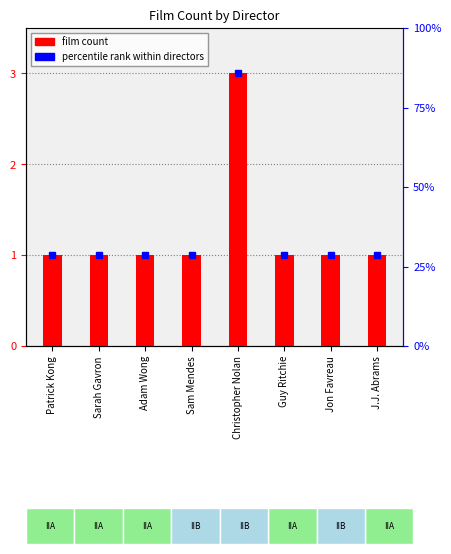

Rank the categories by value from lowest to highest.

Patrick Kong, Sarah Gavron, Adam Wong, Sam Mendes, Guy Ritchie, Jon Favreau, J.J. Abrams, Christopher Nolan